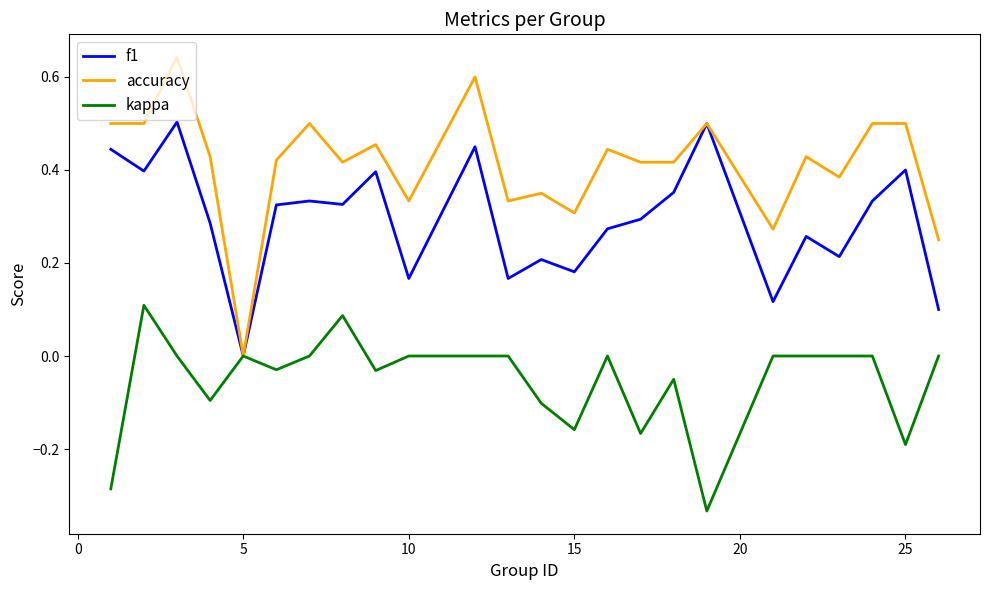

List the series in order of their overall mean, lowest first.

kappa, f1, accuracy